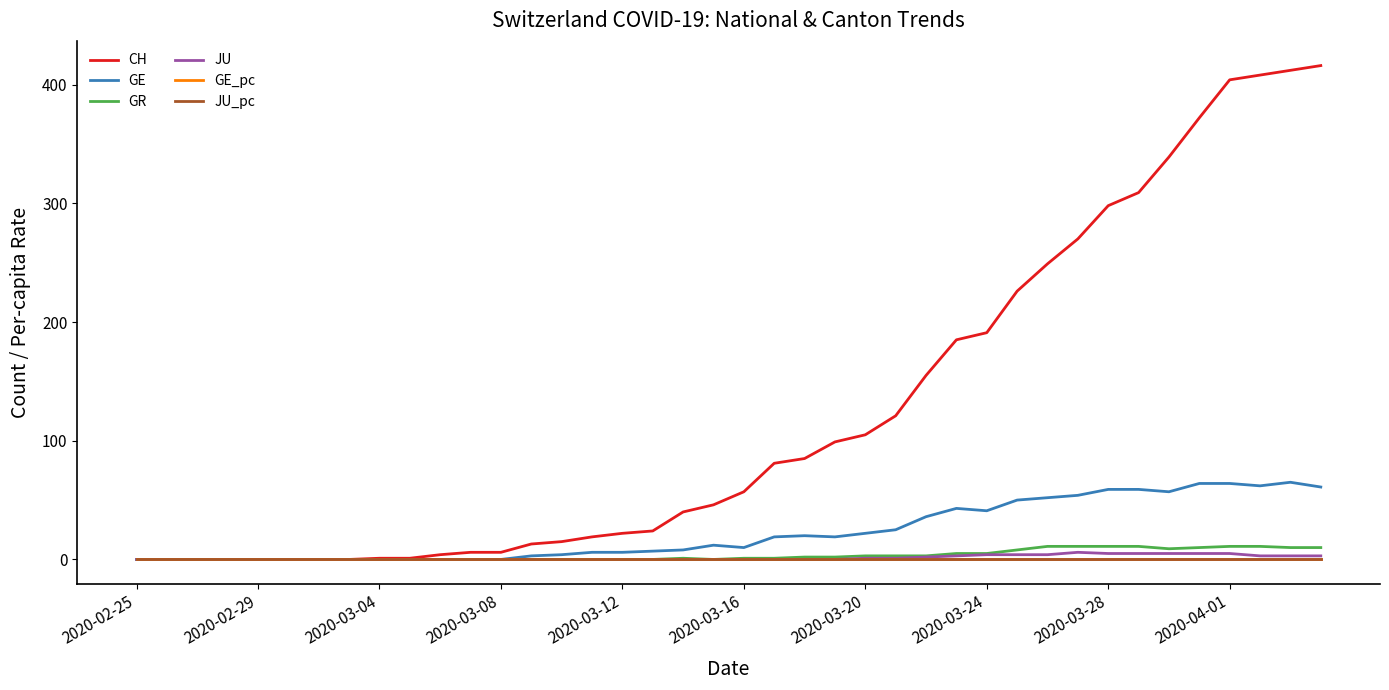

Which series has the largest total across all categories?

CH